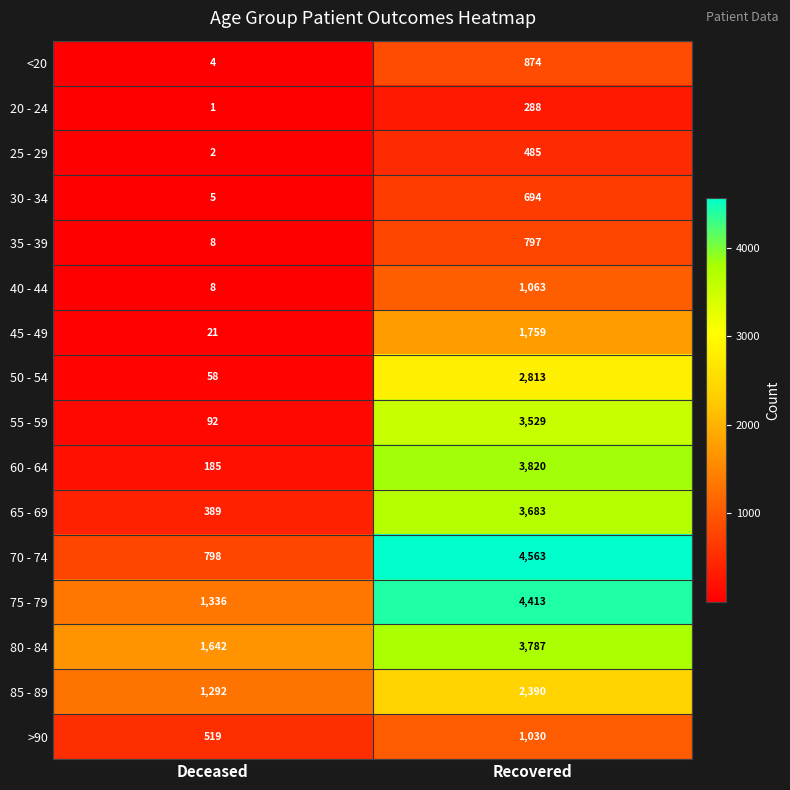

What value does the 35 - 39 series have at Deceased?

8